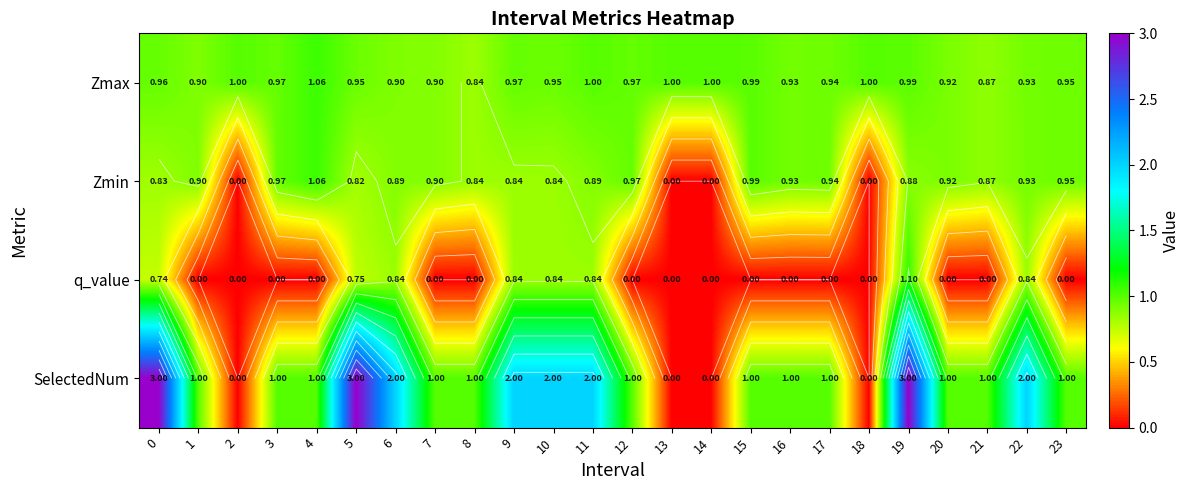

What is the maximum value for Zmin?

1.1